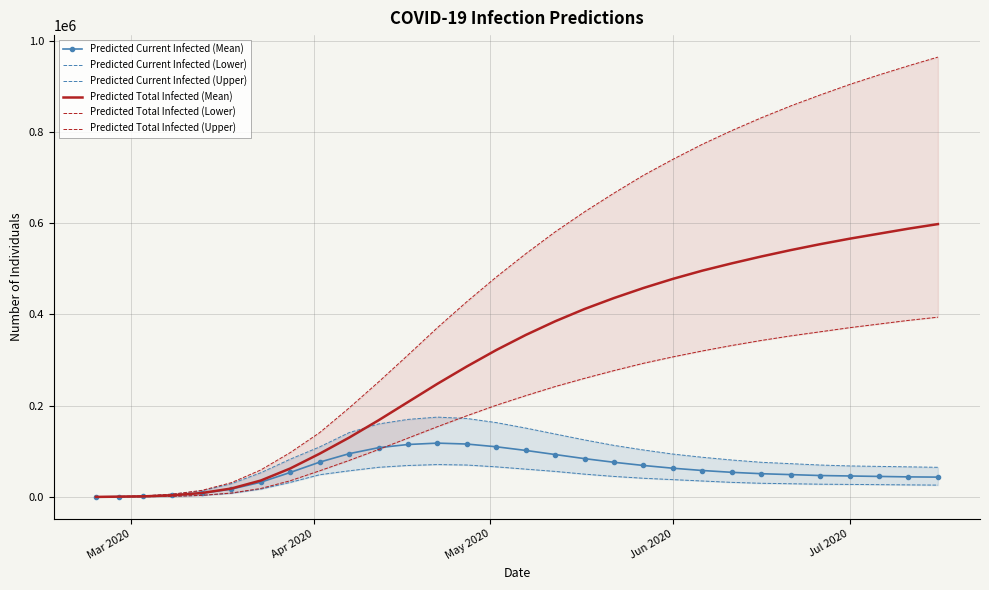

What is the highest value of the Predicted Current Infected (Mean) series?

118000